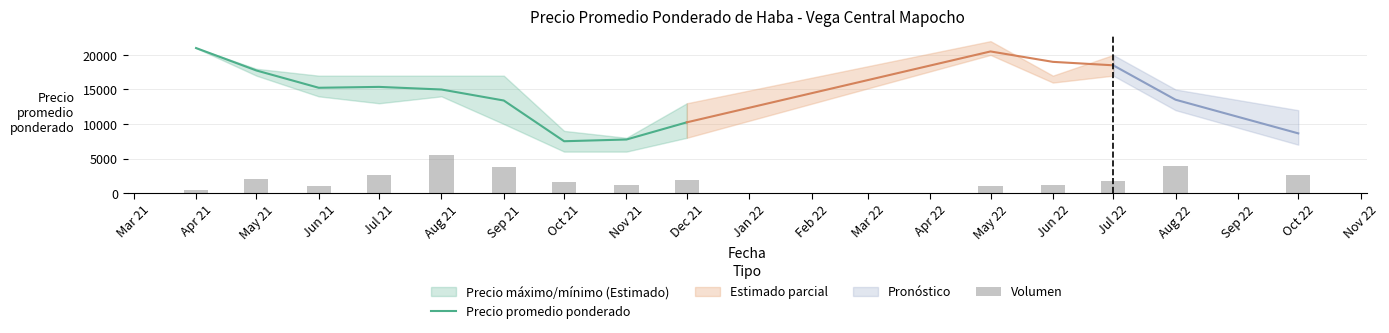

The value of Precio promedio ponderado at Apr 21 is 11848. True or false?

False